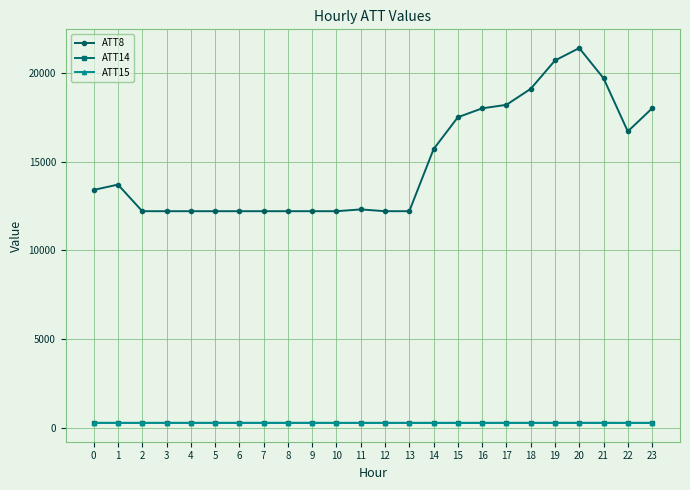

True or false: ATT8 has a value of 18000.0 at 23.

True